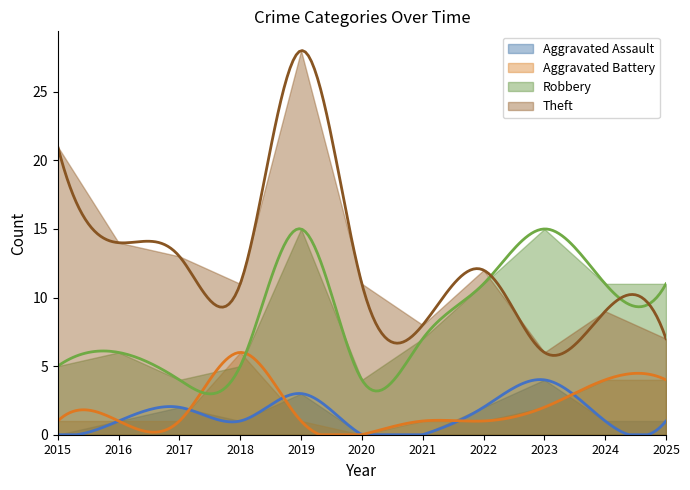

Rank the categories by Theft value from lowest to highest.

2023, 2025, 2021, 2024, 2018, 2020, 2022, 2017, 2016, 2015, 2019